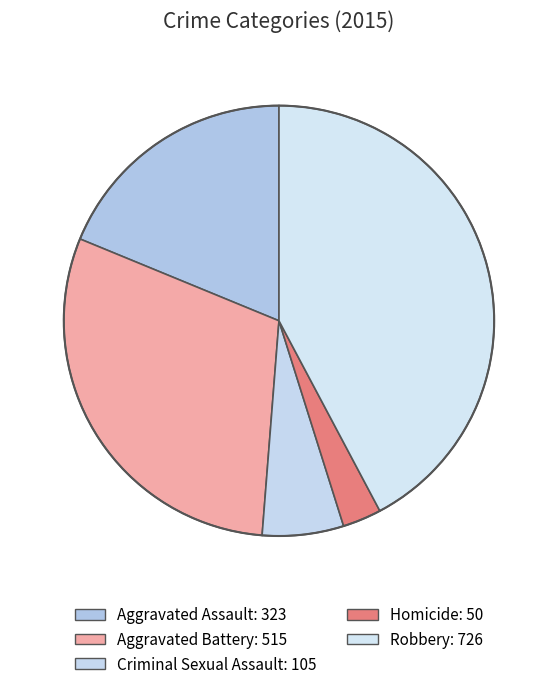

To the nearest percent, what percentage of the pie is Aggravated Assault?

19%